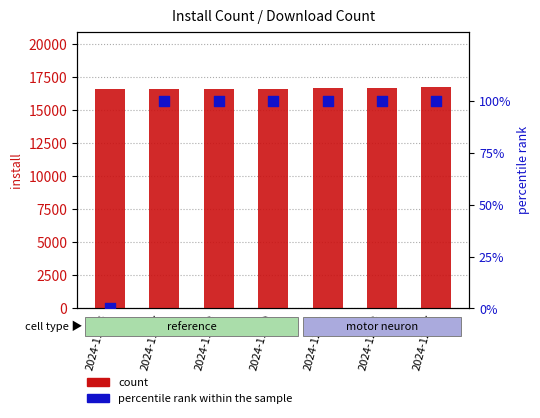

Which series has the widest spread of Y values?

install (count)